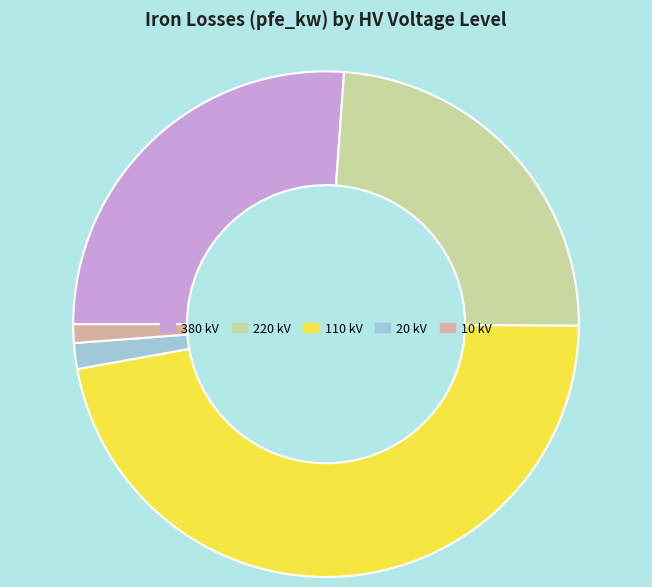

Is 10 the majority of the pie?

No